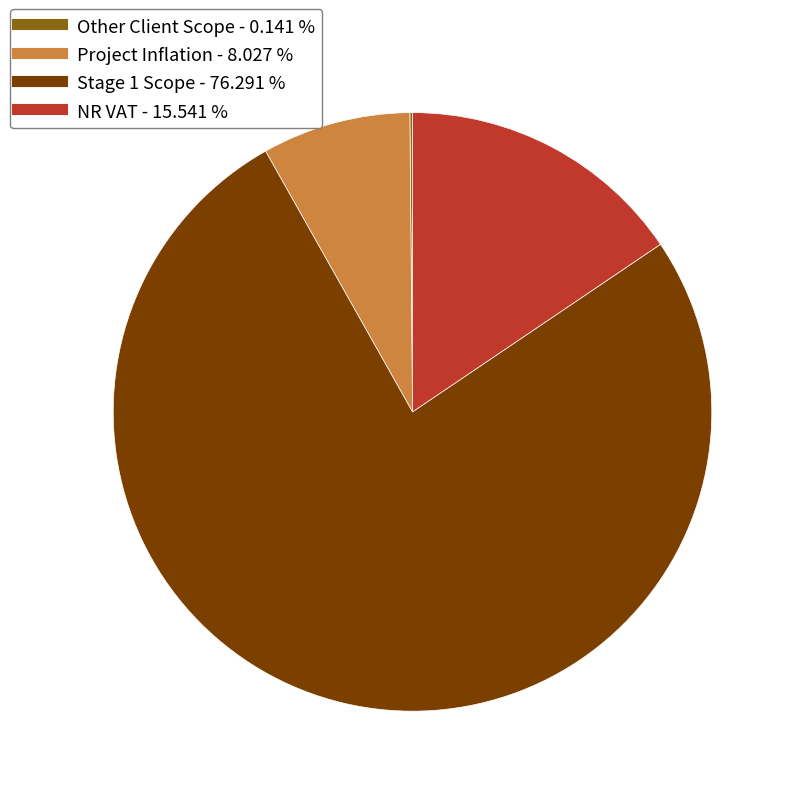

What is the majority slice?

Stage 1 Scope